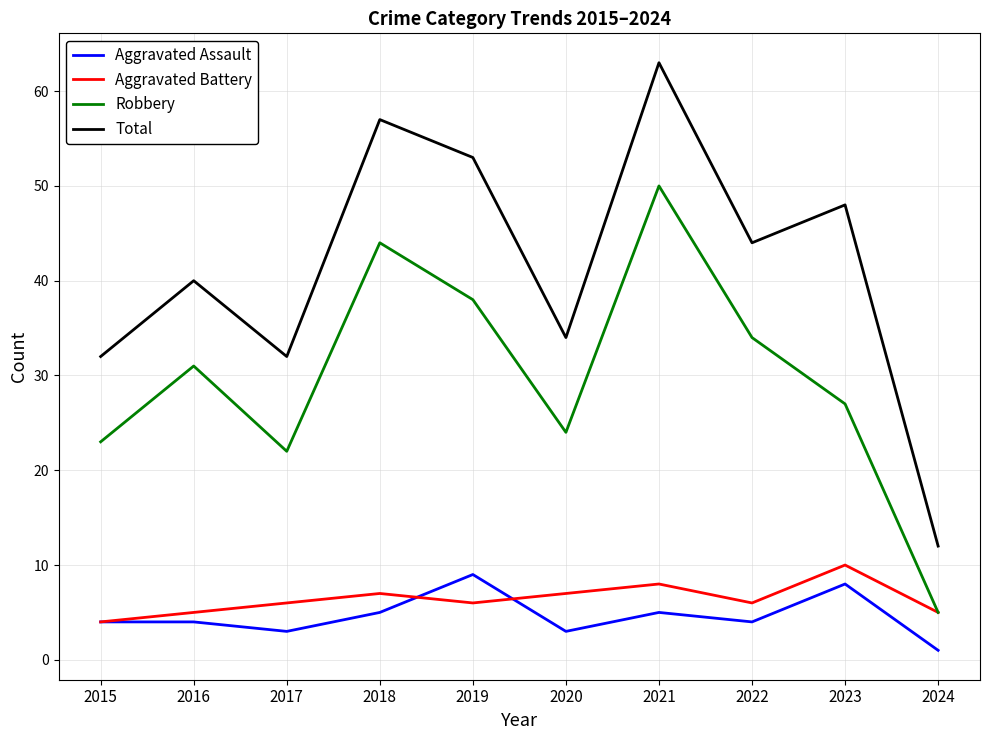

What is the total value across all series at 2023?

93